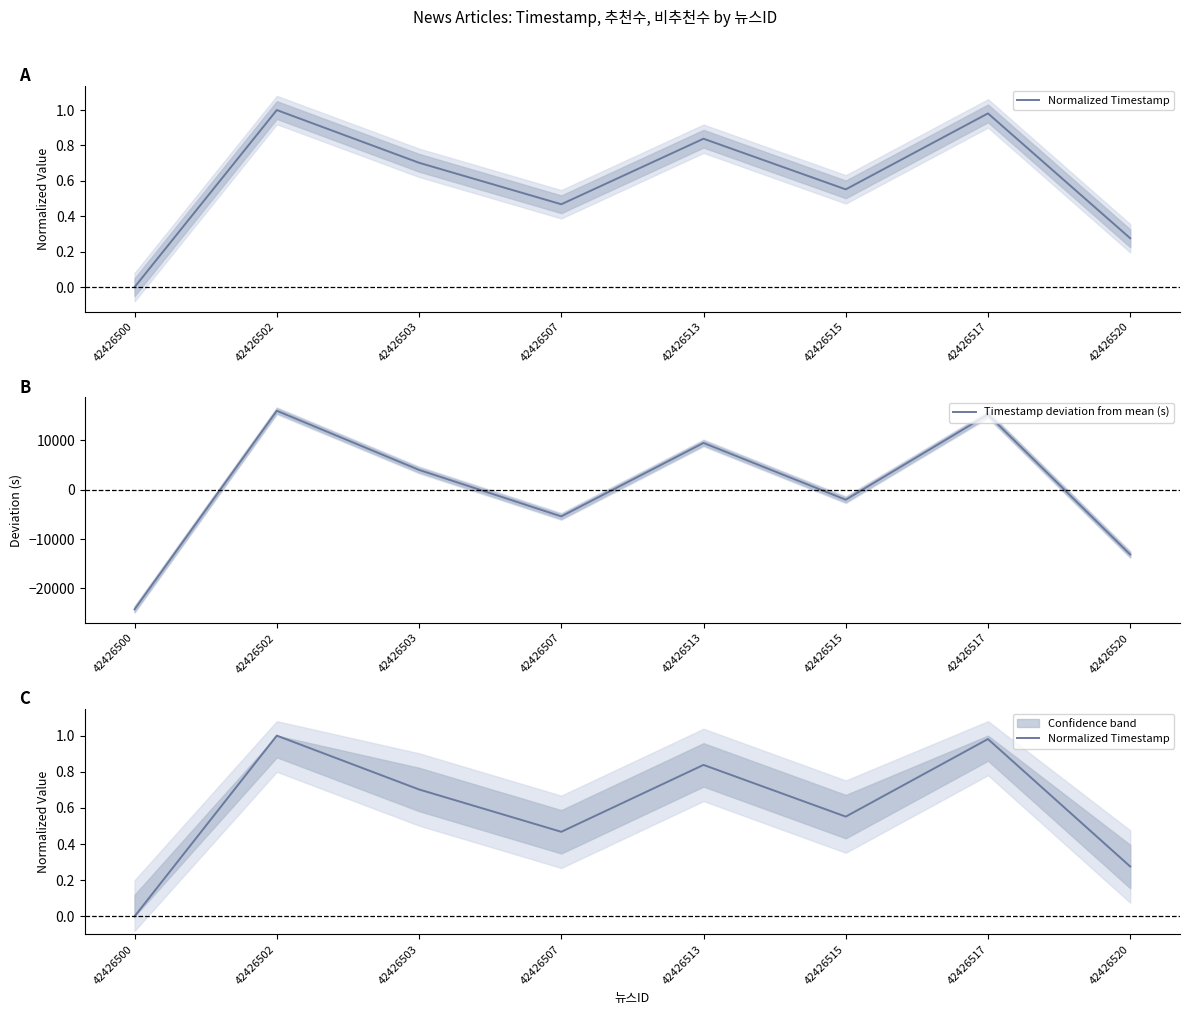

True or false: Normalized Timestamp has a value of 1.0 at 42426502.

True